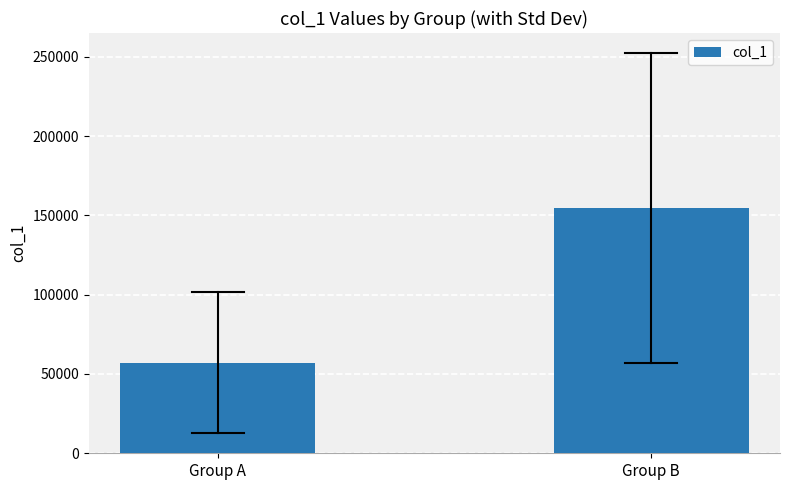

What is the greatest value displayed?

154605.0